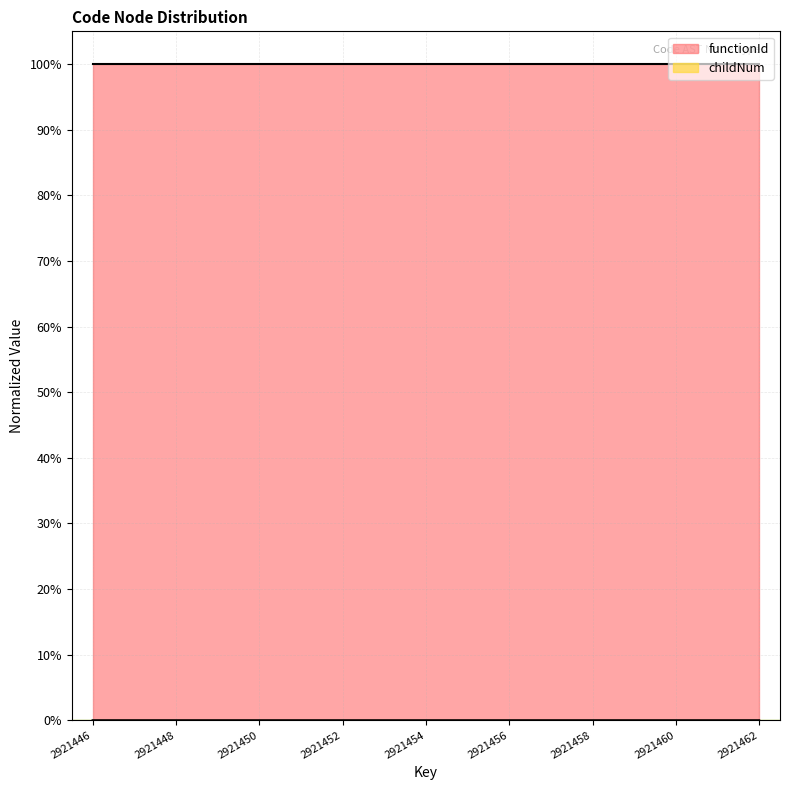

Reading left to right, what are all the values shown in this chart?

2921446=0	2921447=0	2921448=0	2921449=0	2921450=1	2921451=0	2921452=1	2921453=2	2921454=0	2921455=1	2921456=0	2921457=1	2921458=0	2921459=1	2921460=2	2921461=0	2921462=1